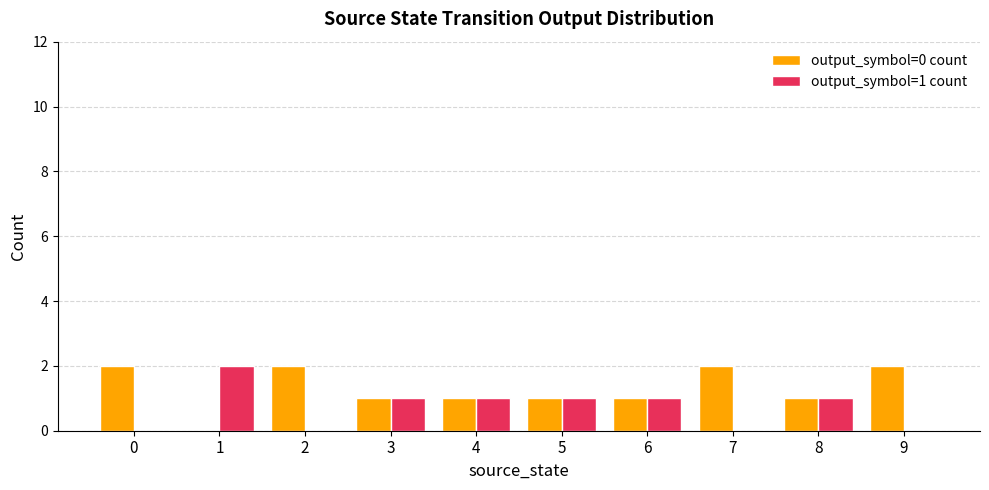

Reading right to left, transcribe all the data shown in this chart.

output_symbol=0 count: 2	1	2	1	1	1	1	2	0	2
output_symbol=1 count: 0	1	0	1	1	1	1	0	2	0